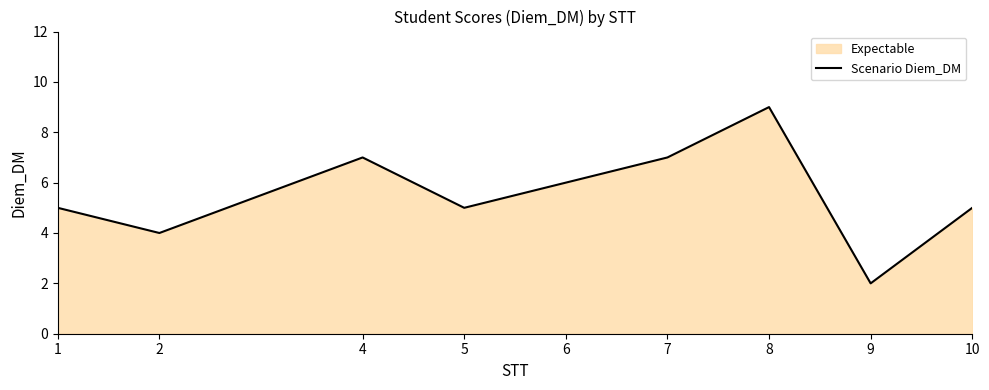

Count the values in the range 5 to 7.

6